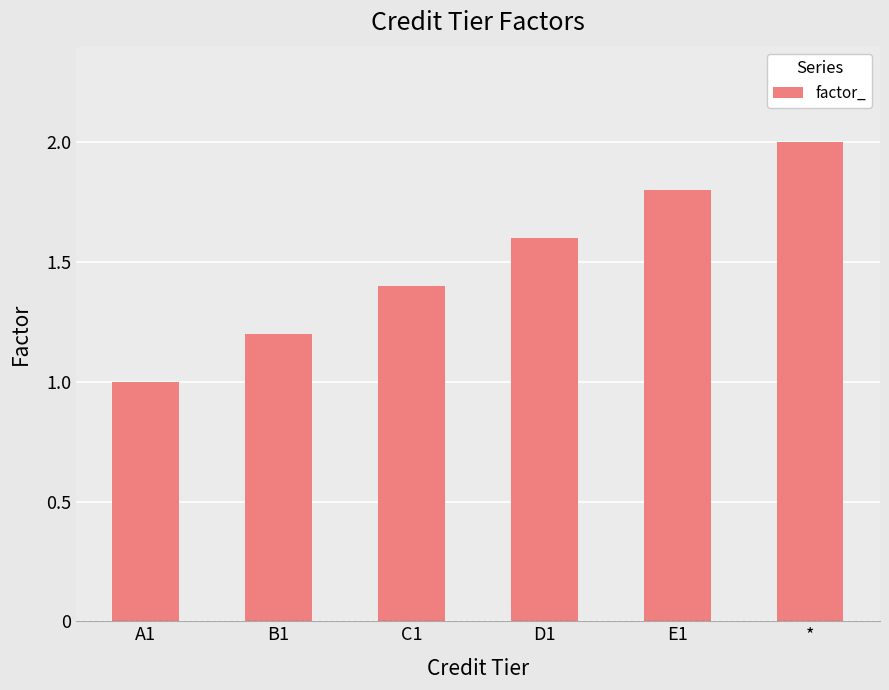

Where is the data nearest to the value 1?

A1